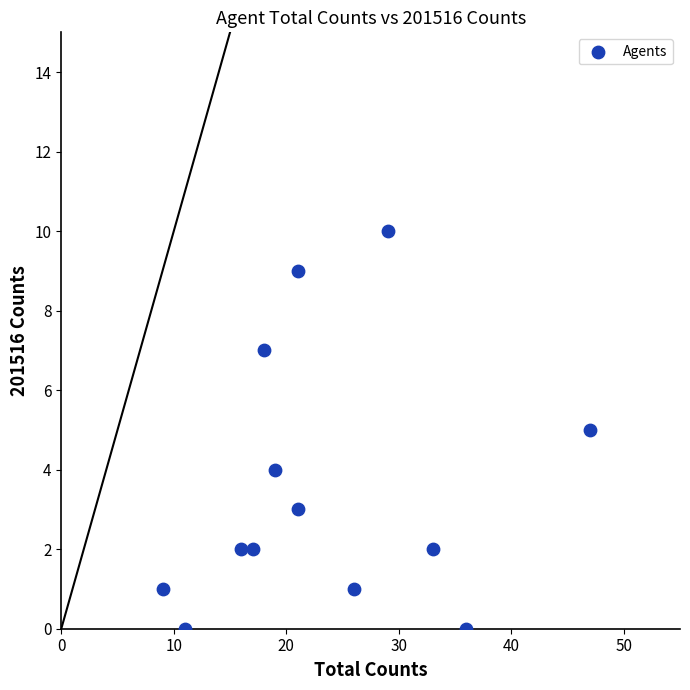

What is the range of X values (max minus min)?

38